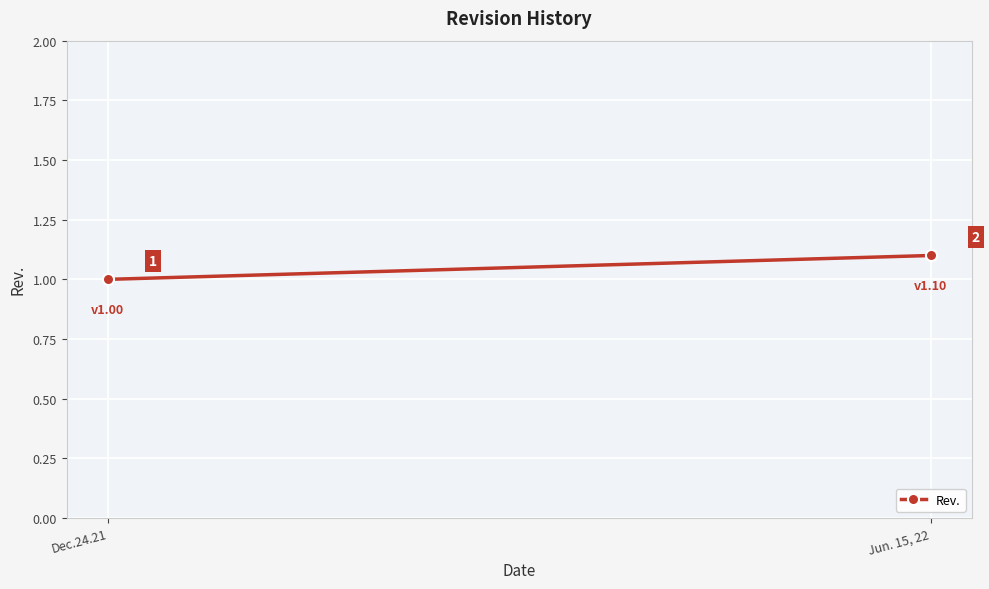

What is the difference between the values at Dec.24.21 and Jun. 15, 22?

0.1